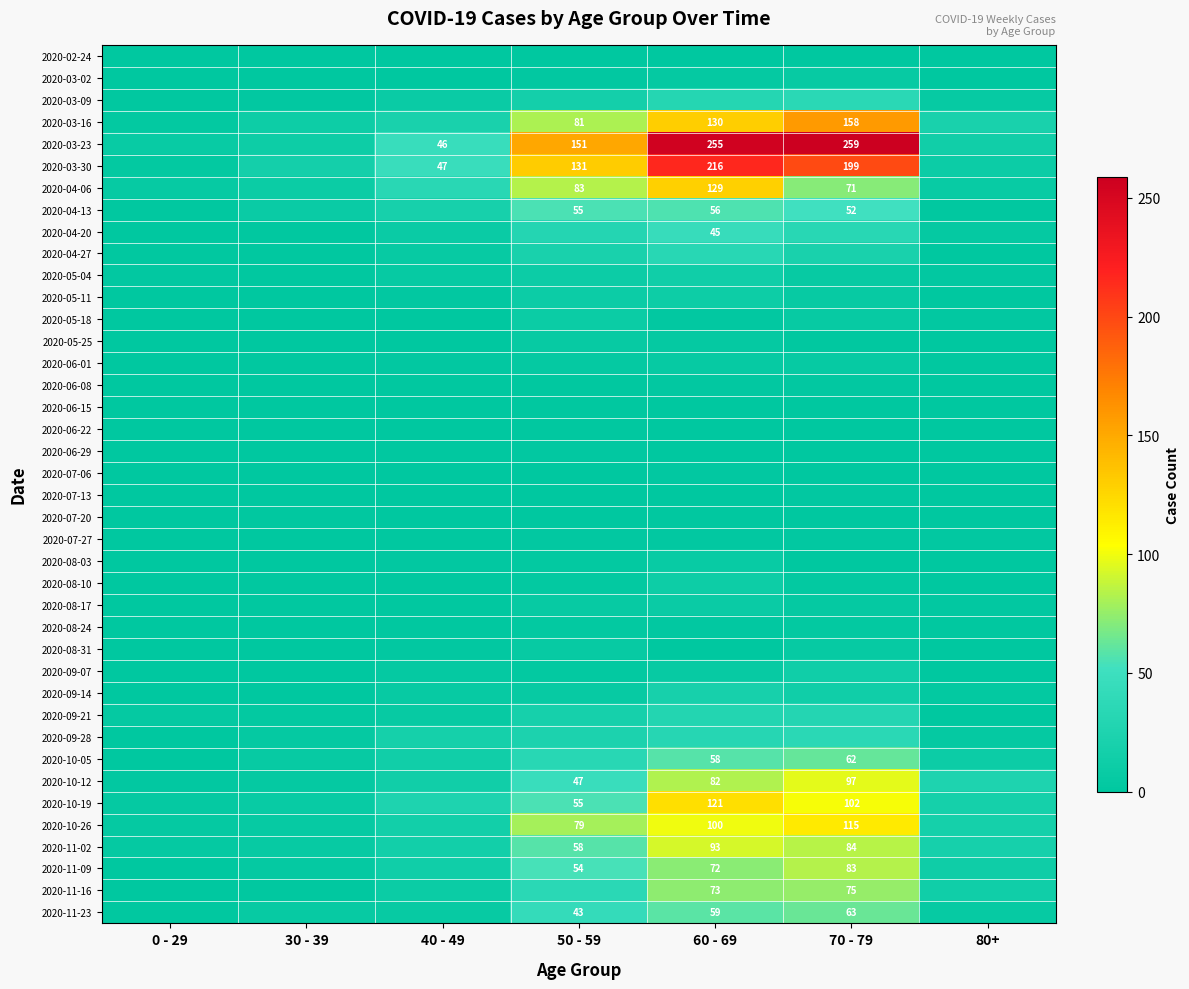

What is the sum of the 2020-10-19 values at 60 - 69 and 70 - 79?

223